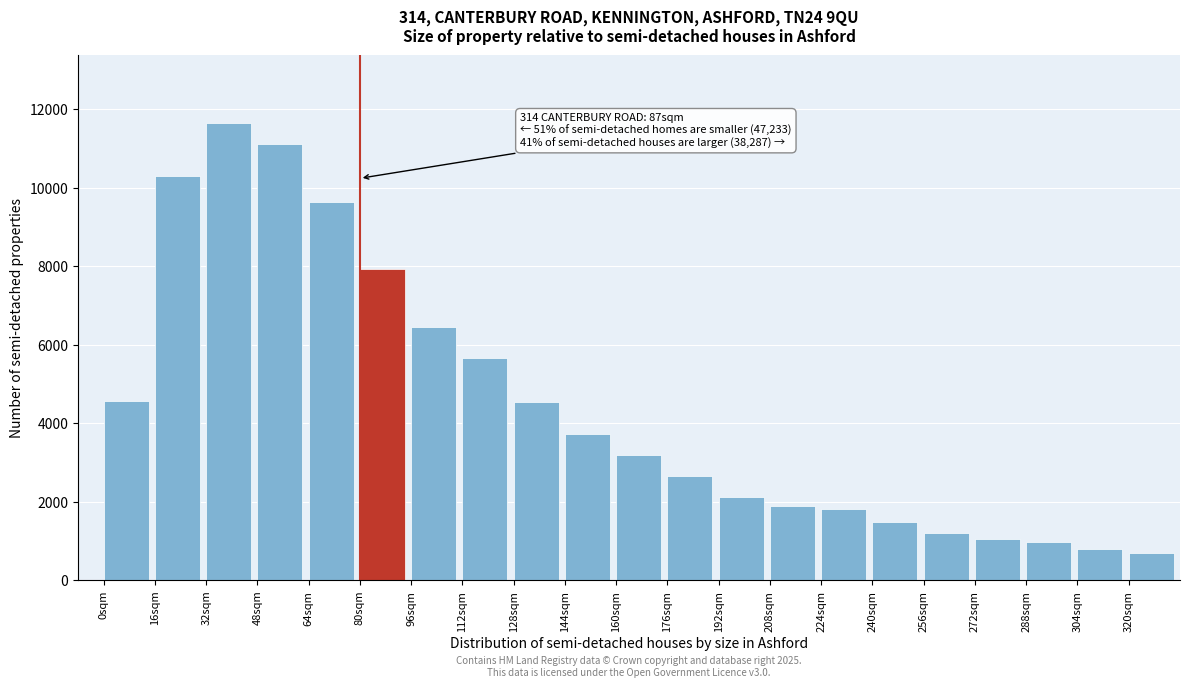

What is the label of the 1st bar from the left?

0sqm